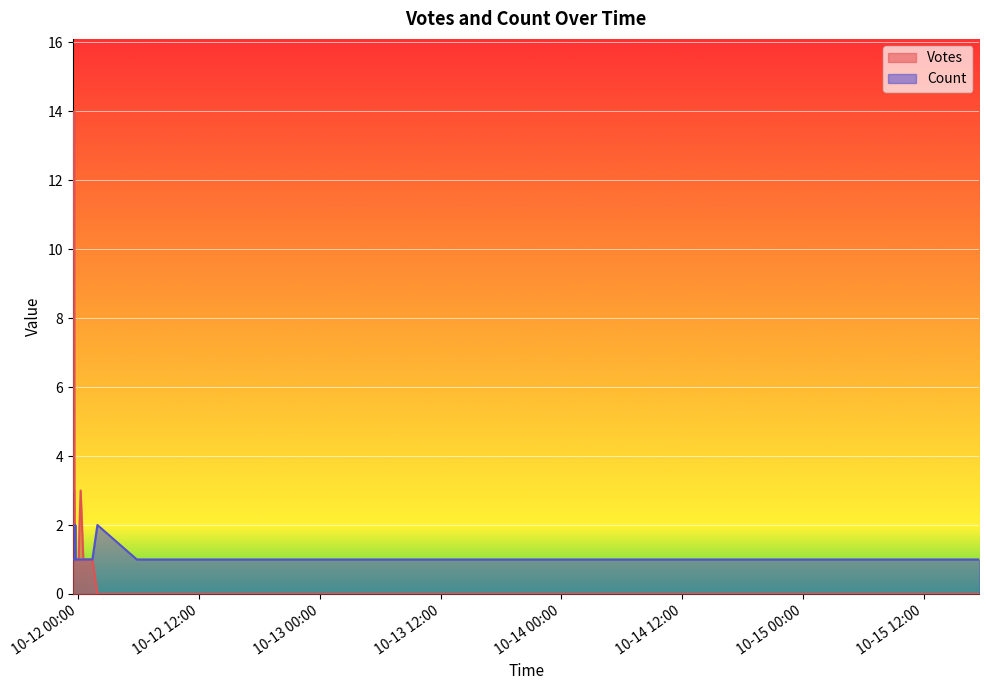

Which label corresponds to the largest value in the chart?

2019-10-11 23:35